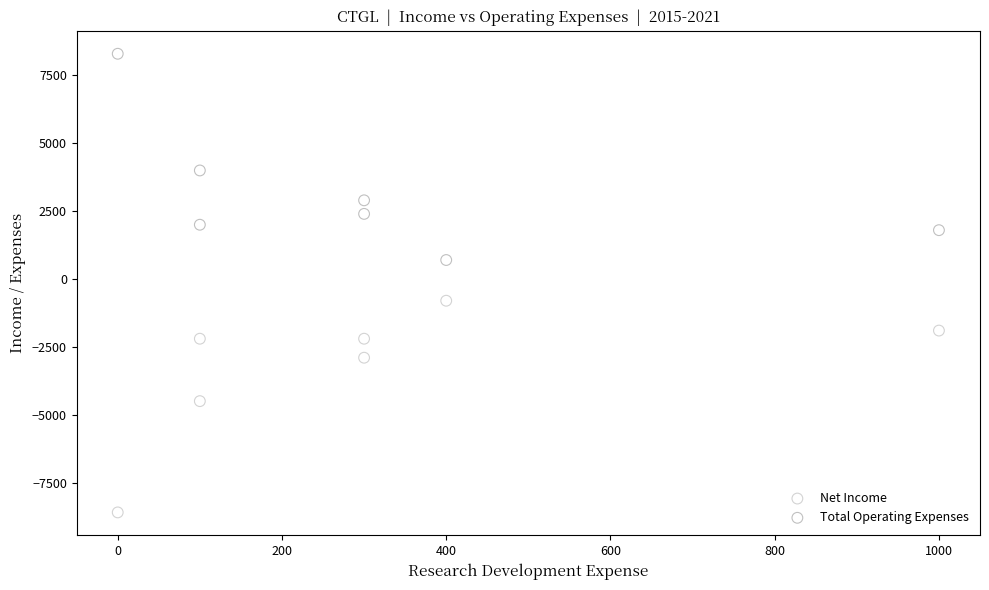

Across all data points, what is the range of X values (max minus min)?

1000